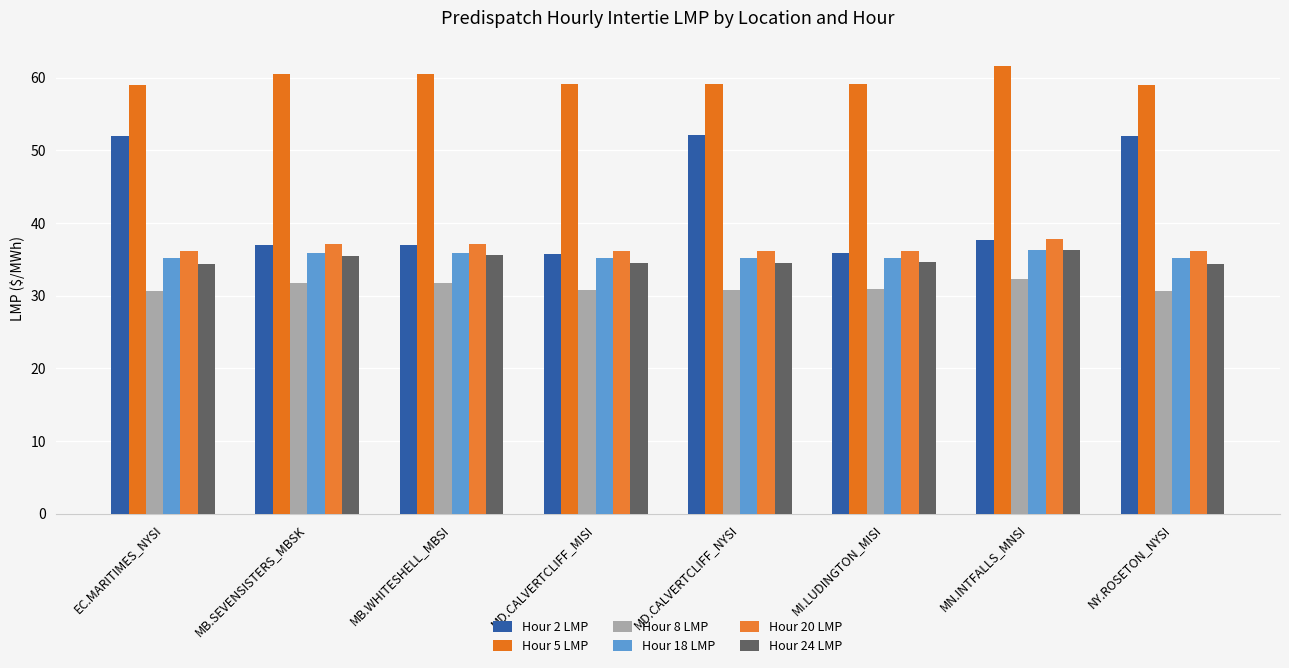

Is it true that Hour 24 LMP equals 34.6 at MI.LUDINGTON_MISI?

True